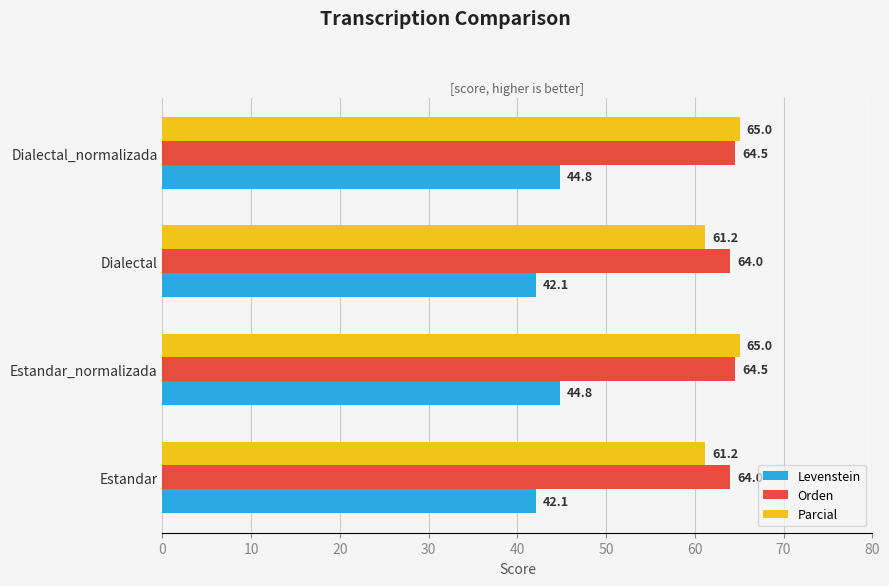

What is the difference between the maximum and minimum values in the Parcial series?

3.8